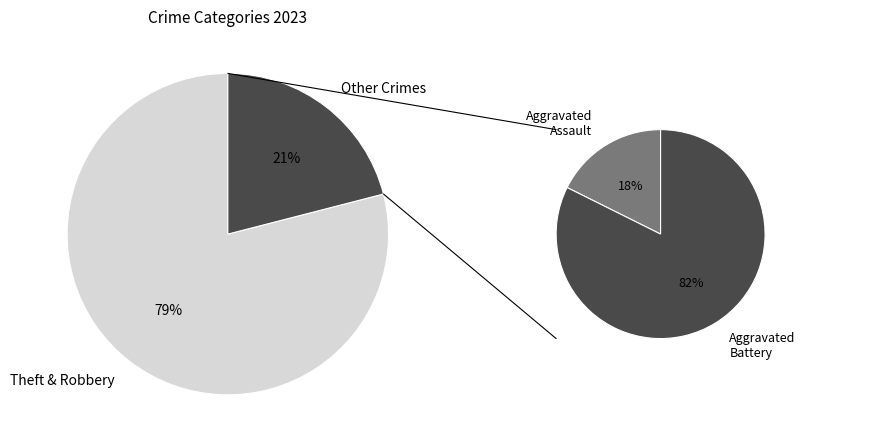

How many slices are in this pie chart?

4